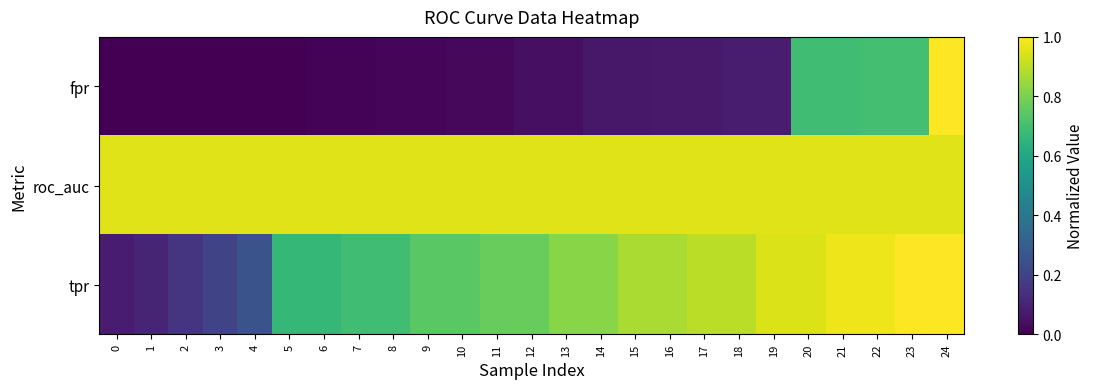

Is it true that tpr equals 0.4 at 11?

False